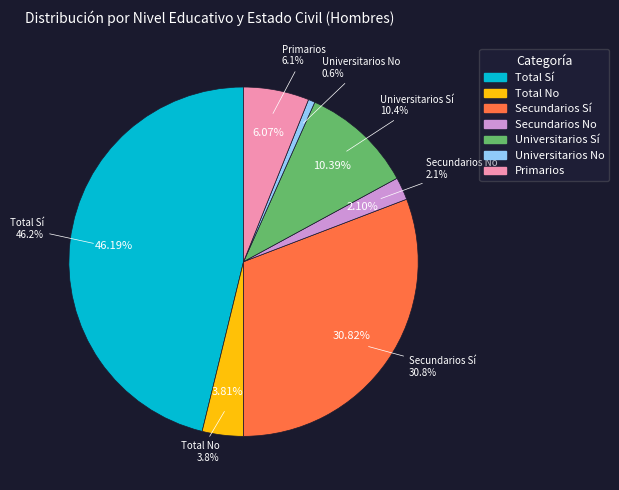

Approximately how many times larger is the value at Universitarios No compared to Primarios?

0.1